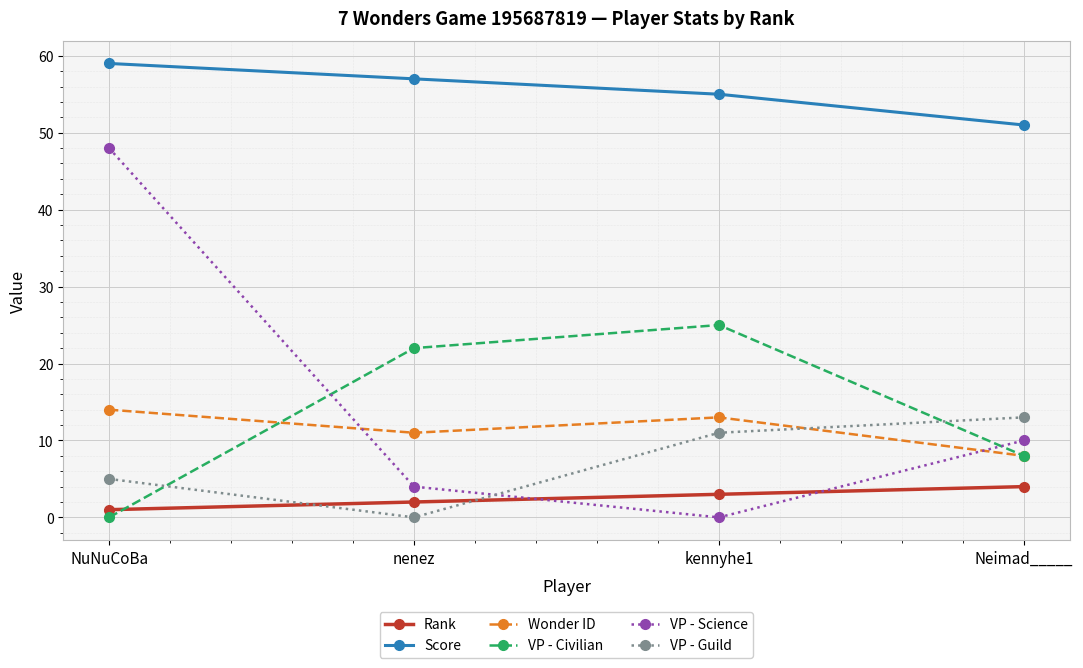

The value of Wonder ID at nenez is 11. True or false?

True